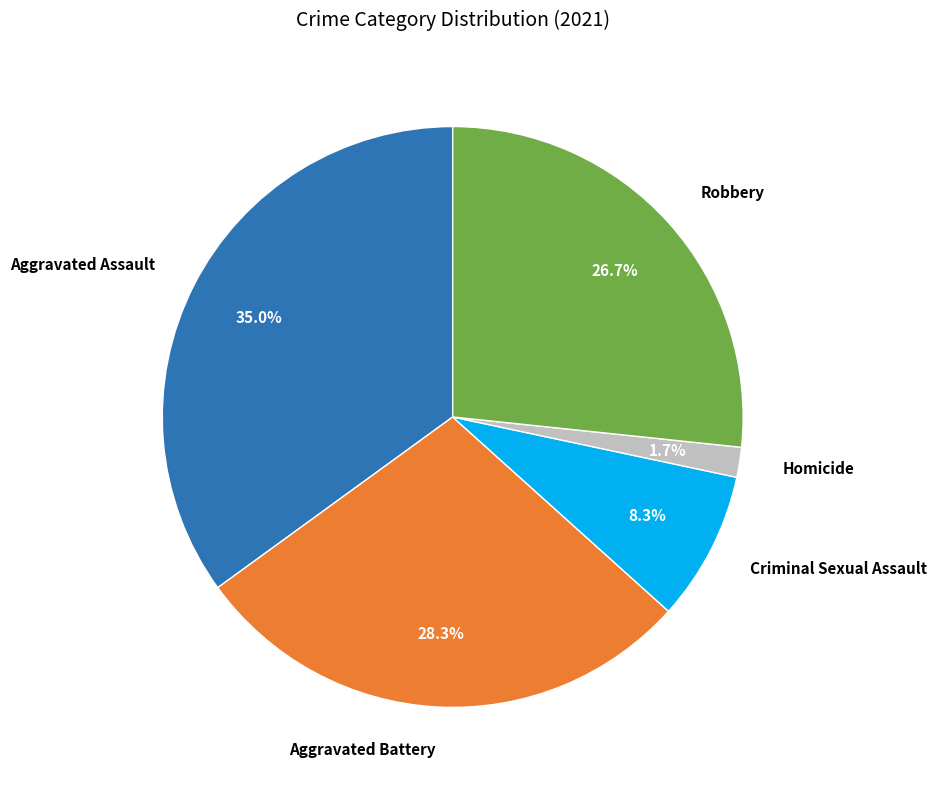

Which slice is the smallest?

Homicide